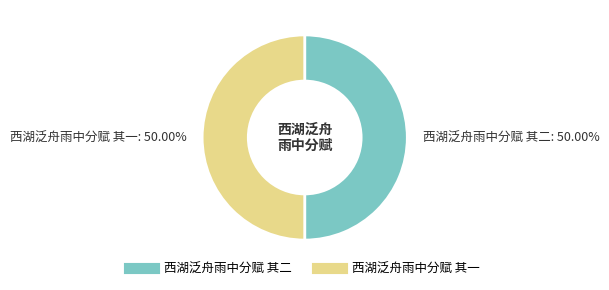

Is the sum of 西湖泛舟雨中分赋 其二 and 西湖泛舟雨中分赋 其一 greater than half?

Yes